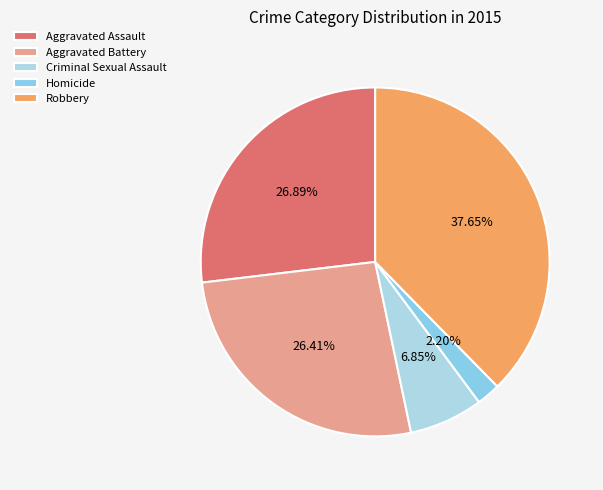

To the nearest percent, what percentage of the pie is Criminal Sexual Assault?

7%